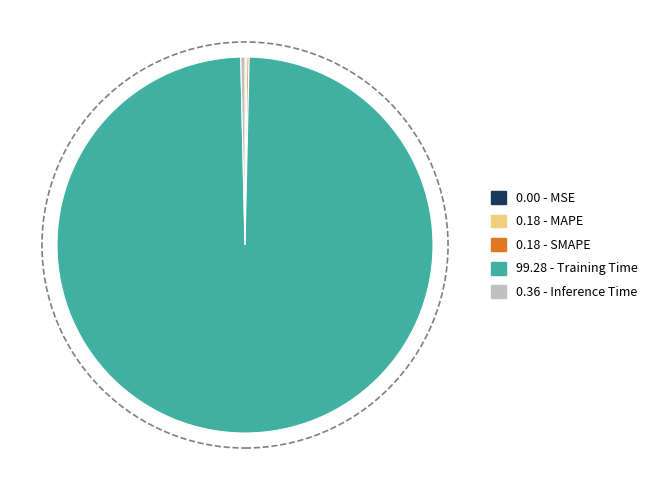

The 99.28 - Training Time slice represents 99% of the pie. True or false?

True